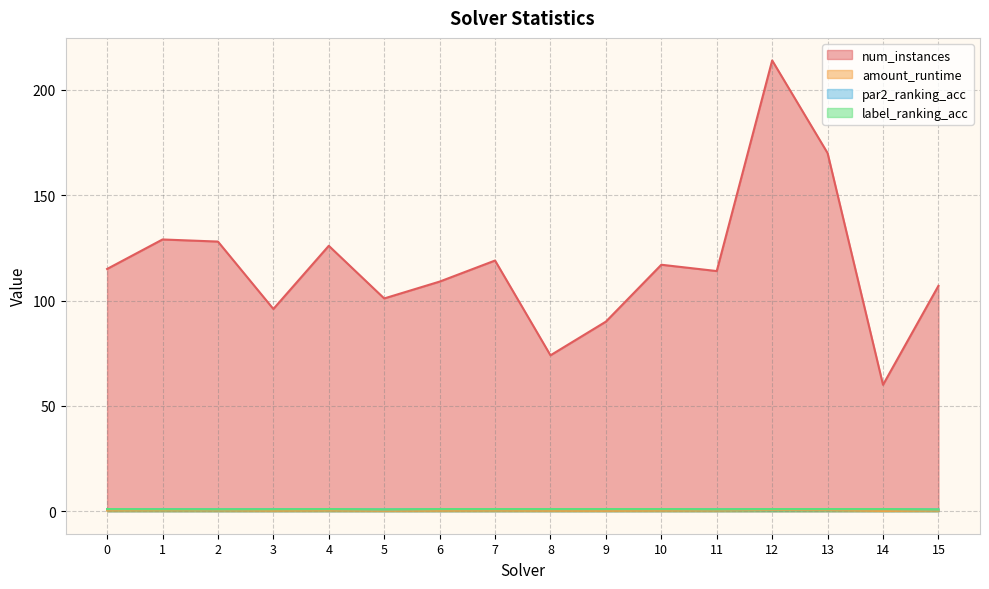

The num_instances series shows 115.0 at 0. True or false?

True